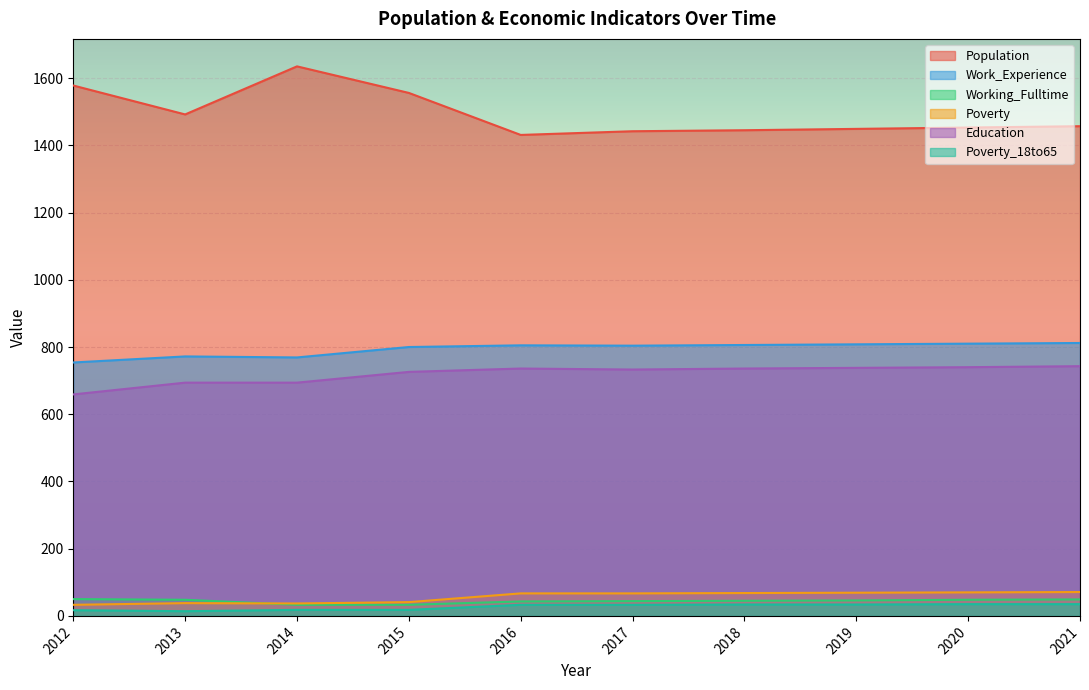

Which has a higher value, 2016 or 2017?

2017